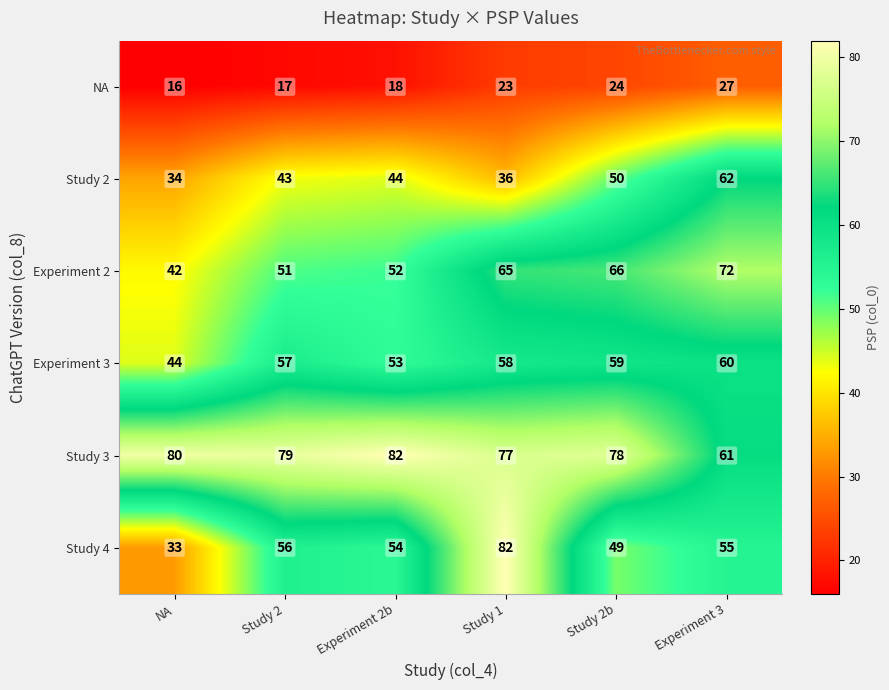

Which series changed the most between Study 2 and Study 1?

Study 4